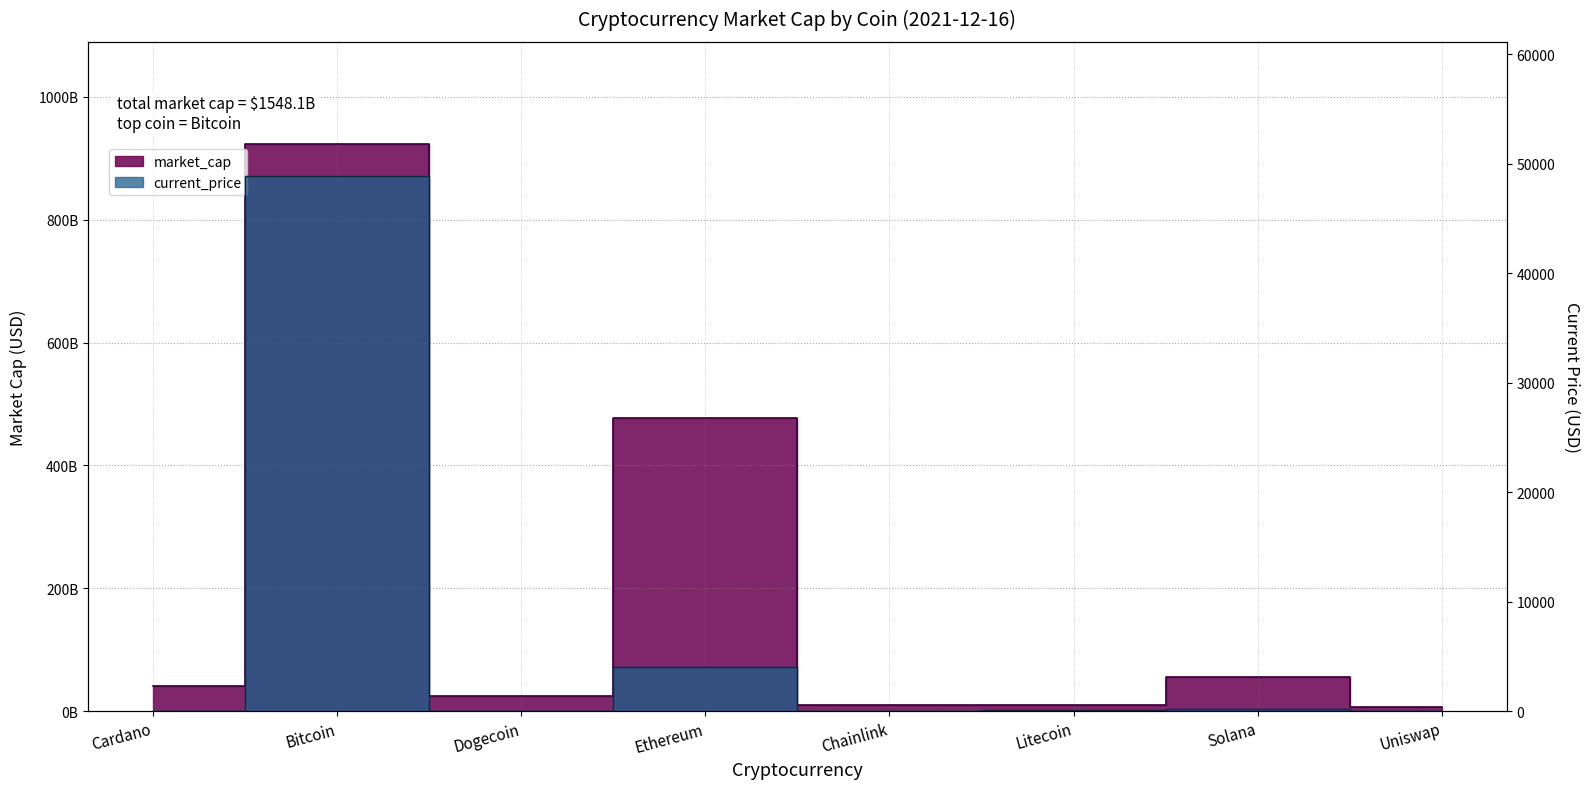

The value of current_price at Ethereum is 5481.7. True or false?

False